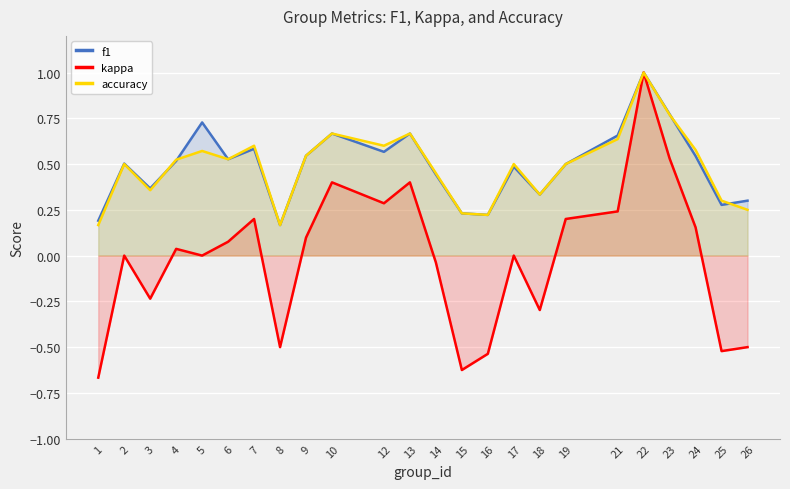

Is it true that accuracy equals 1.2 at 23?

False